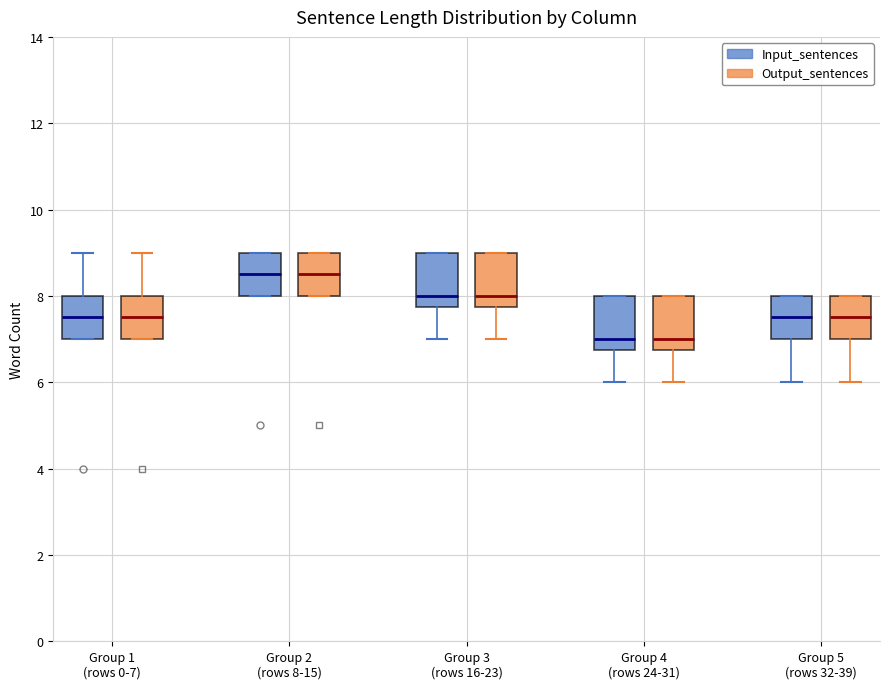

Reading left to right, transcribe this box plot: for each box, give where its median line is, the range the box spans, and where its two whiskers end, as read against the y-axis. The values are not printed on the chart, so give them approximately, as read against the axis.

Group 1 (rows 0-7) (Input_sentences): median 7.6, box 7.0 to 8.0, whiskers 7.0 to 9.0
Group 1 (rows 0-7) (Output_sentences): median 7.6, box 7.0 to 8.0, whiskers 7.0 to 9.0
Group 2 (rows 8-15) (Input_sentences): median 8.6, box 8.0 to 9.0, whiskers 8.0 to 9.0
Group 2 (rows 8-15) (Output_sentences): median 8.6, box 8.0 to 9.0, whiskers 8.0 to 9.0
Group 3 (rows 16-23) (Input_sentences): median 8.0, box 7.8 to 9.0, whiskers 7.0 to 9.0
Group 3 (rows 16-23) (Output_sentences): median 8.0, box 7.8 to 9.0, whiskers 7.0 to 9.0
Group 4 (rows 24-31) (Input_sentences): median 7.0, box 6.8 to 8.0, whiskers 6.0 to 8.0
Group 4 (rows 24-31) (Output_sentences): median 7.0, box 6.8 to 8.0, whiskers 6.0 to 8.0
Group 5 (rows 32-39) (Input_sentences): median 7.6, box 7.0 to 8.0, whiskers 6.0 to 8.0
Group 5 (rows 32-39) (Output_sentences): median 7.6, box 7.0 to 8.0, whiskers 6.0 to 8.0